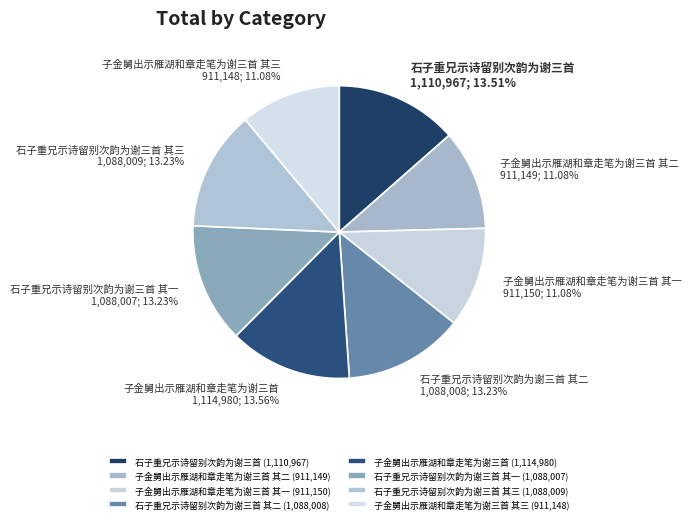

Combined, do 石子重兄示诗留别次韵为谢三首 其三 1,088,009; 13.23% and 石子重兄示诗留别次韵为谢三首 其一 1,088,007; 13.23% account for over 50%?

No